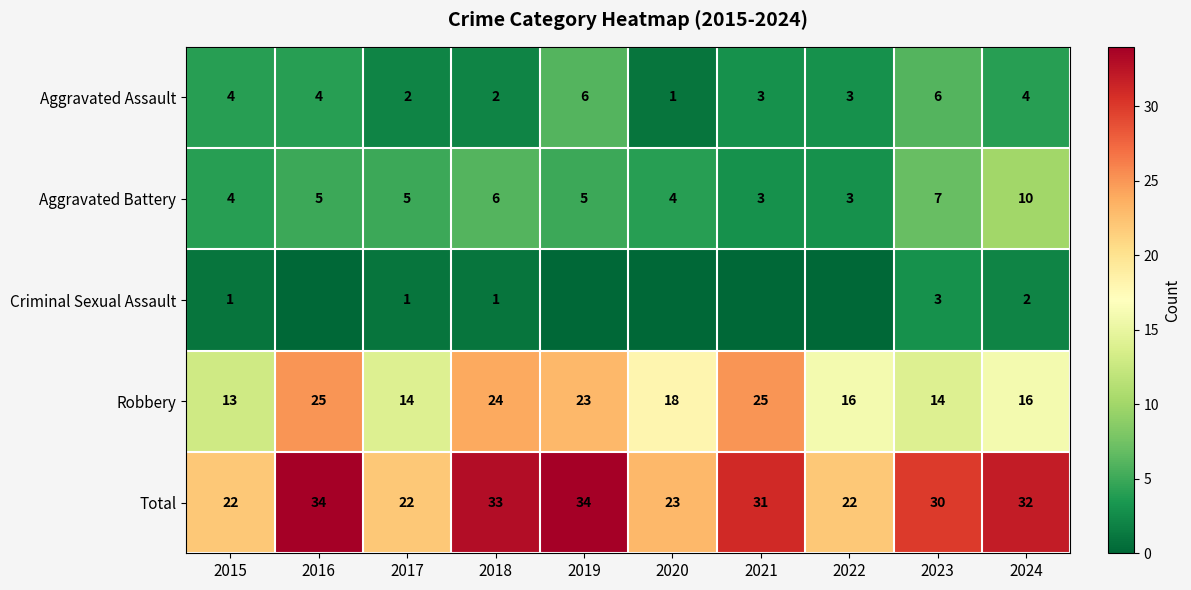

What is the approximate value of Aggravated Battery at 2016?

5